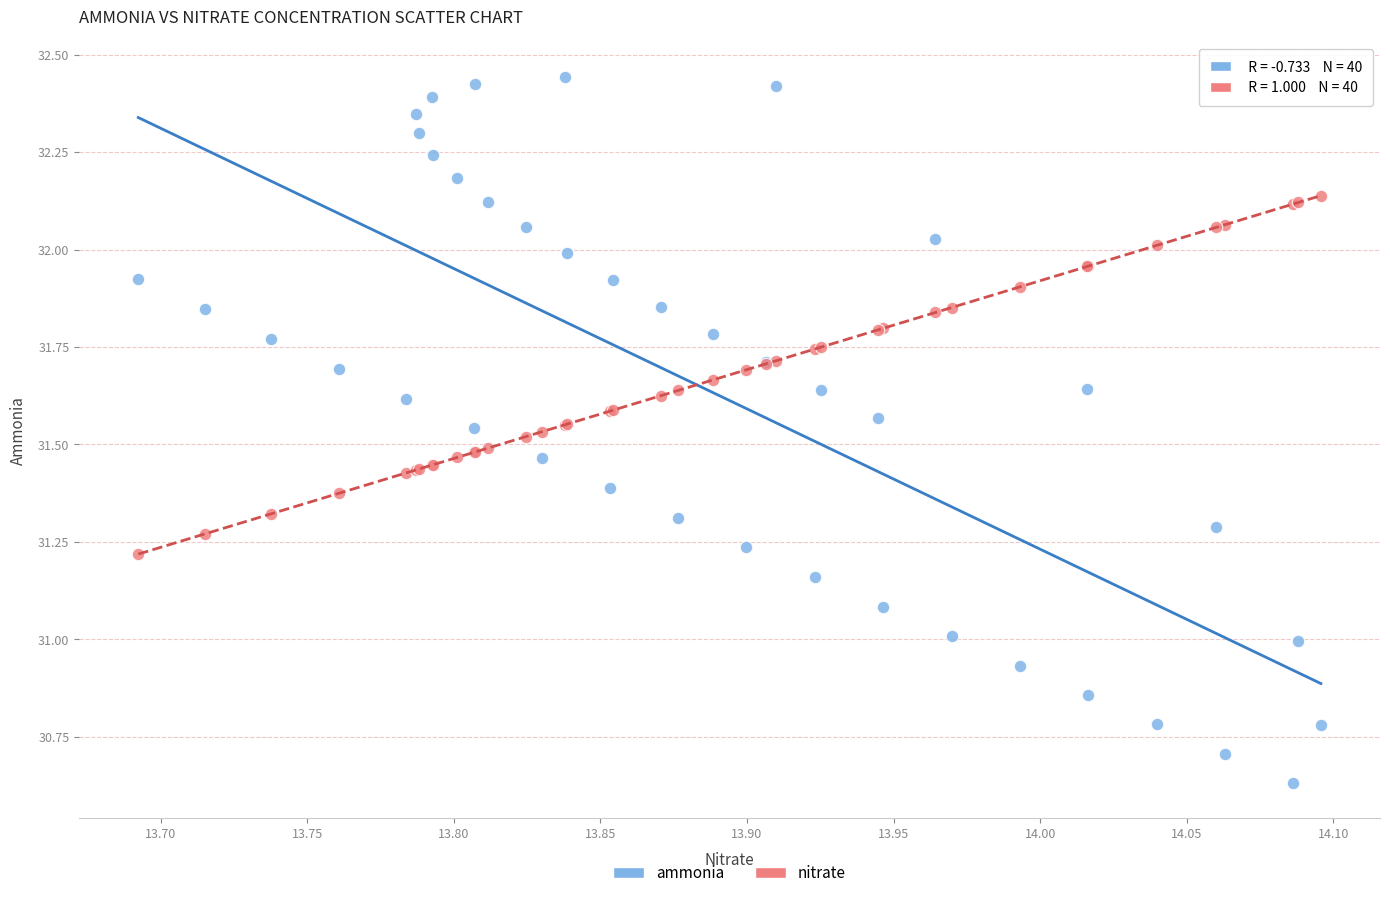

Which series has the largest Y range (max minus min)?

ammonia